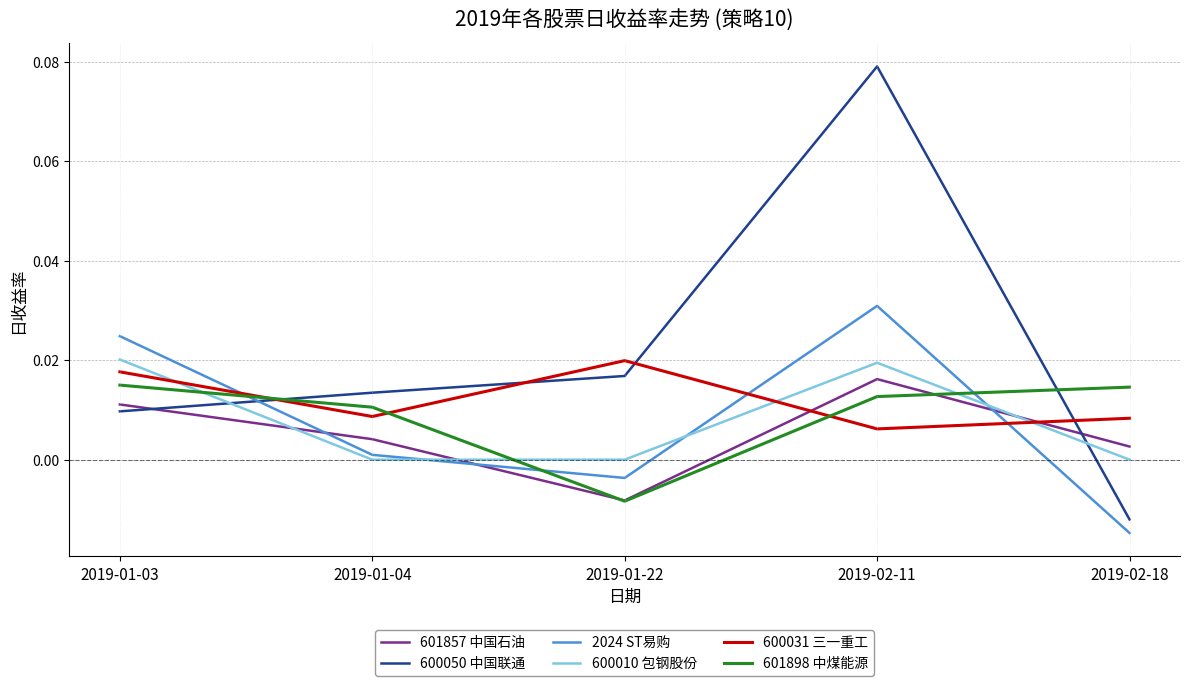

Is the value of 2024 ST易购 at 2019-02-11 greater than the value of 600031 三一重工 at 2019-01-22?

Yes